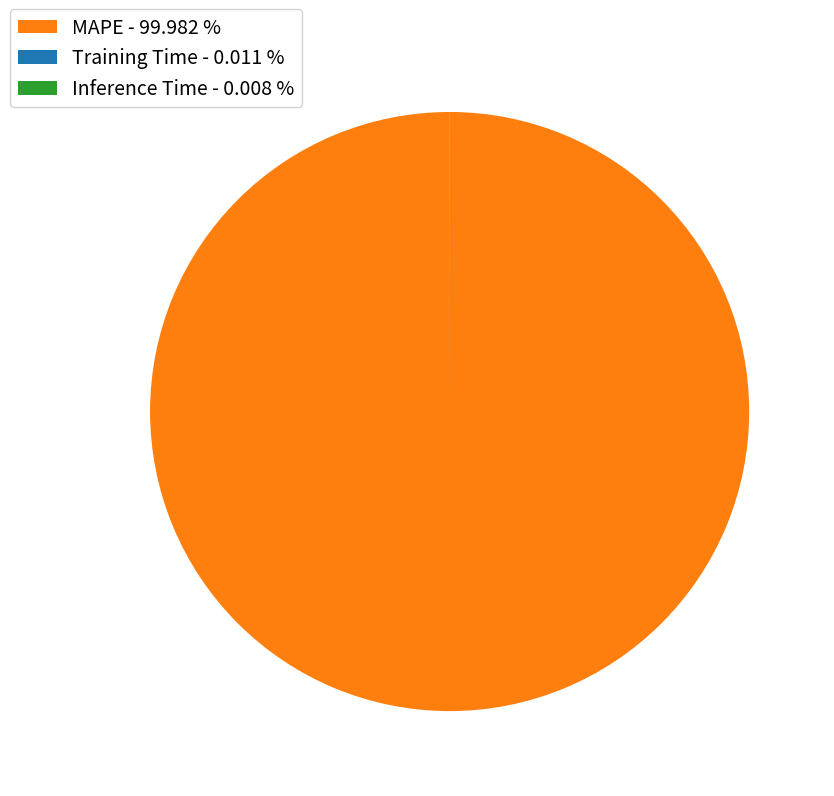

Does any single category account for the majority?

Yes